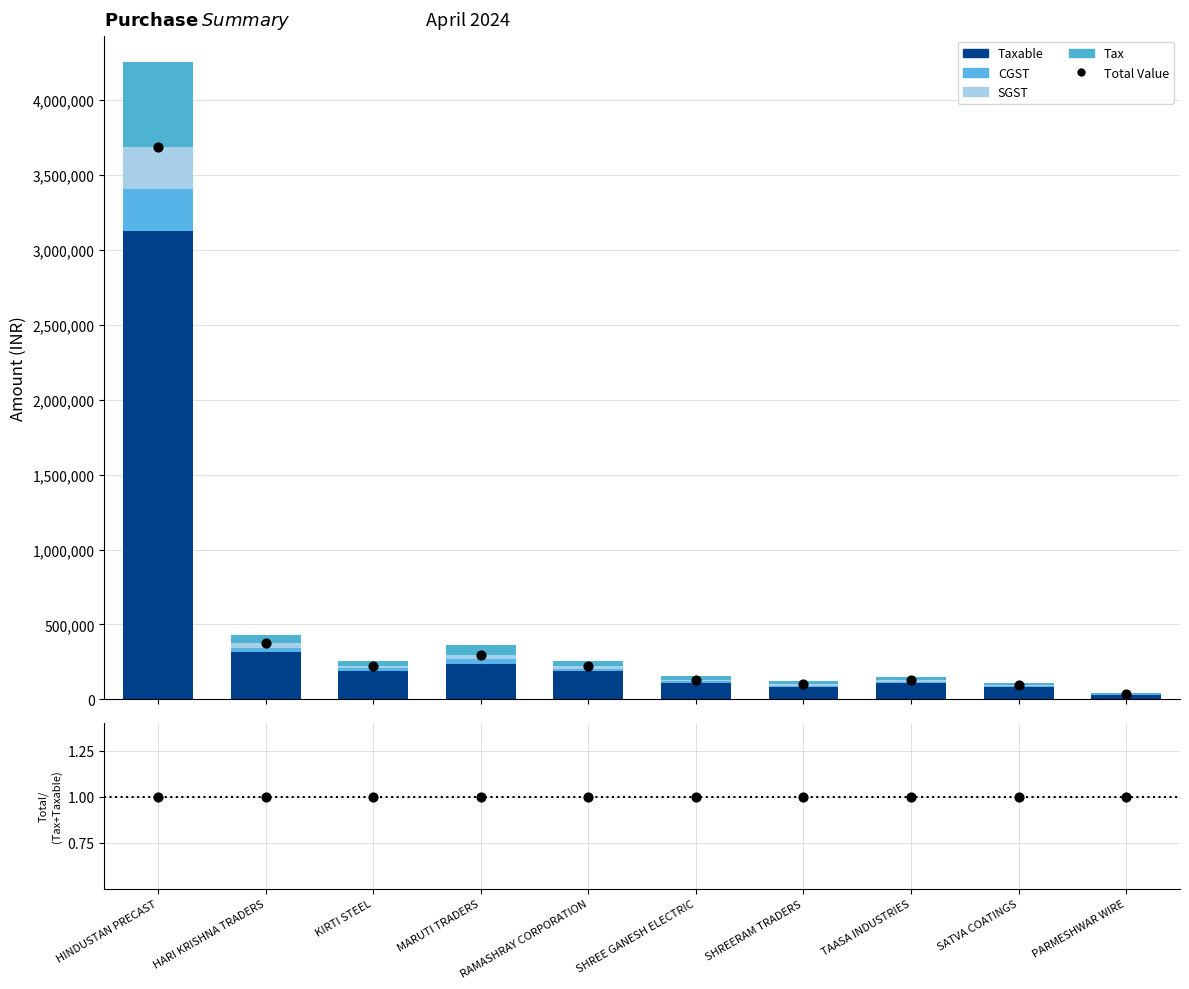

At which category is the sum across all series the highest?

HINDUSTAN PRECAST